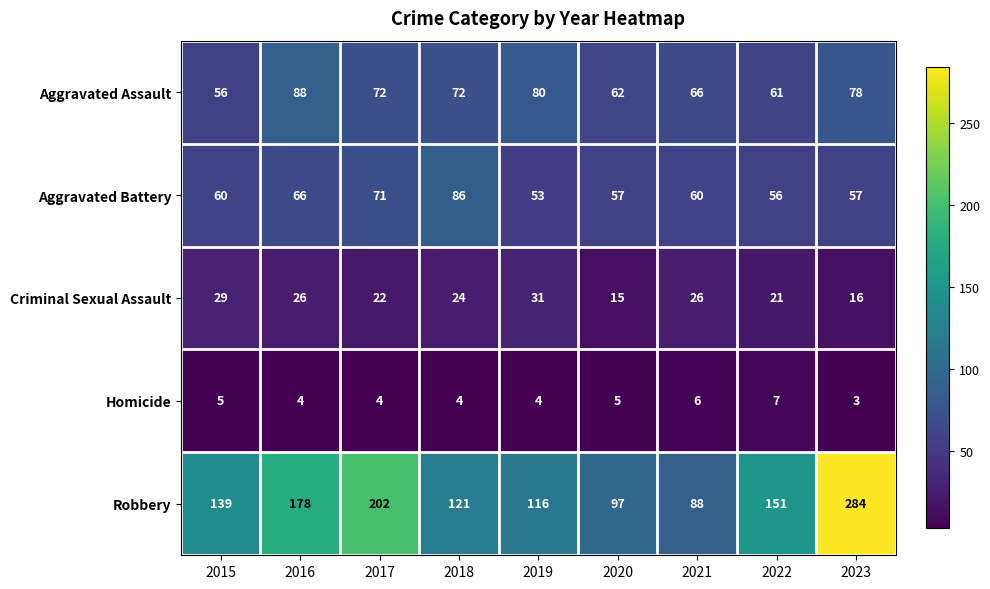

How many series are shown in this chart?

5